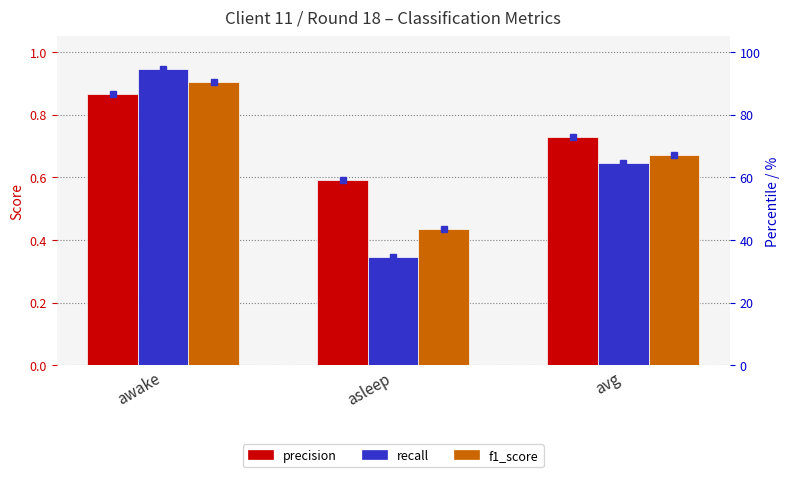

What is the difference between the highest and lowest values at asleep?

0.2